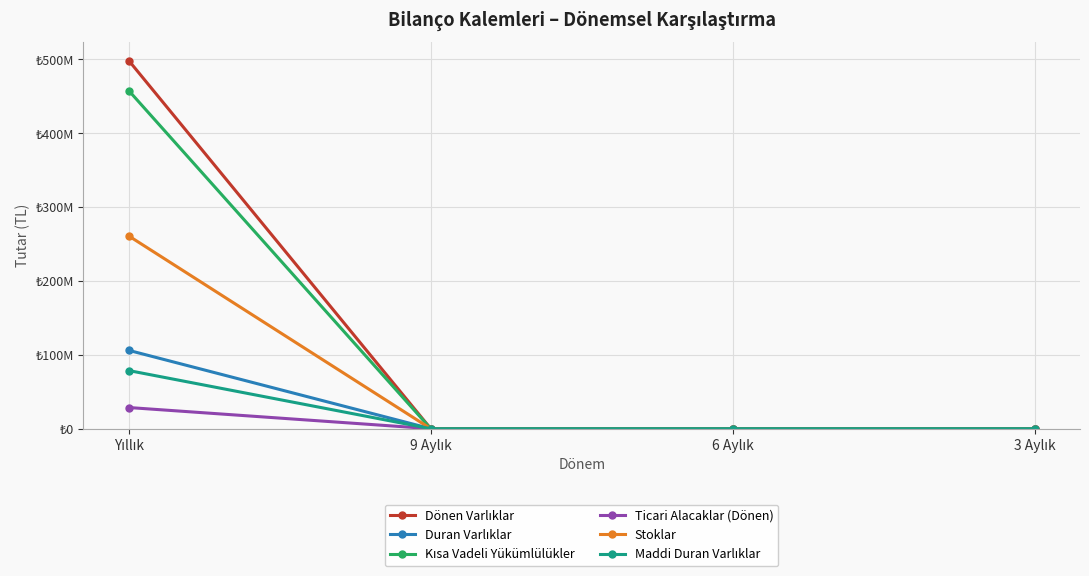

At how many categories does at least one series exceed 462865952?

1